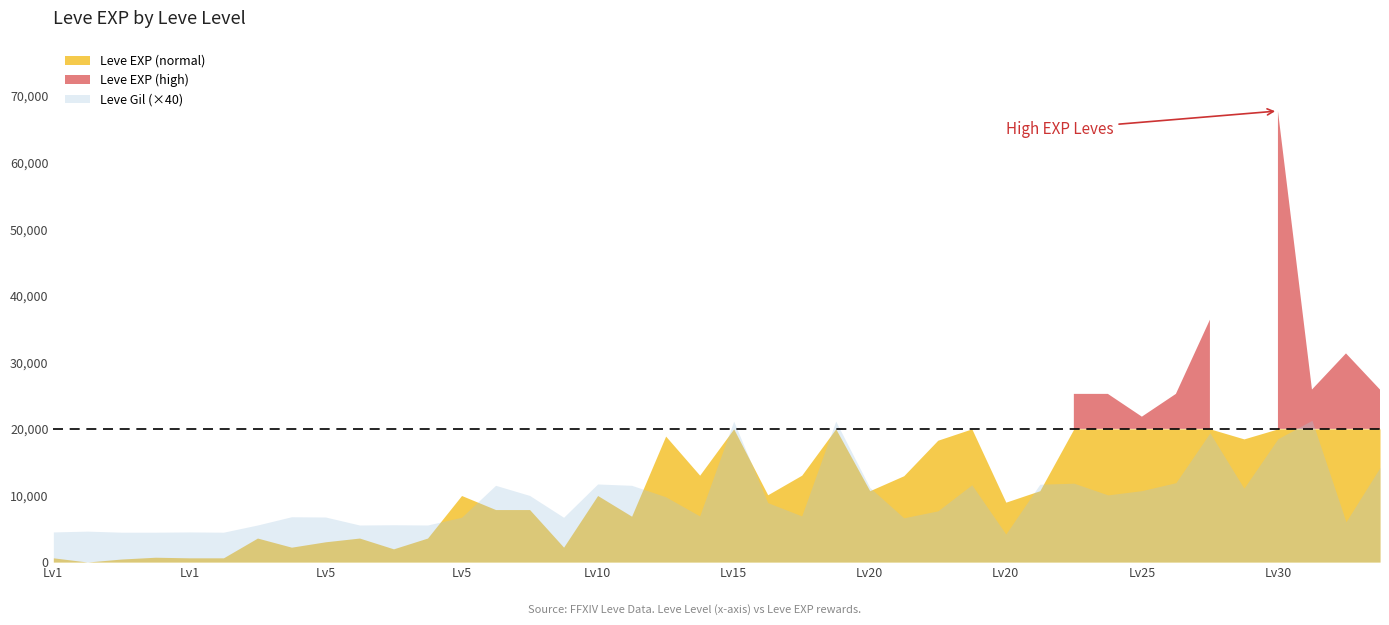

Where is the first local maximum for Leve EXP (scaled)?

1